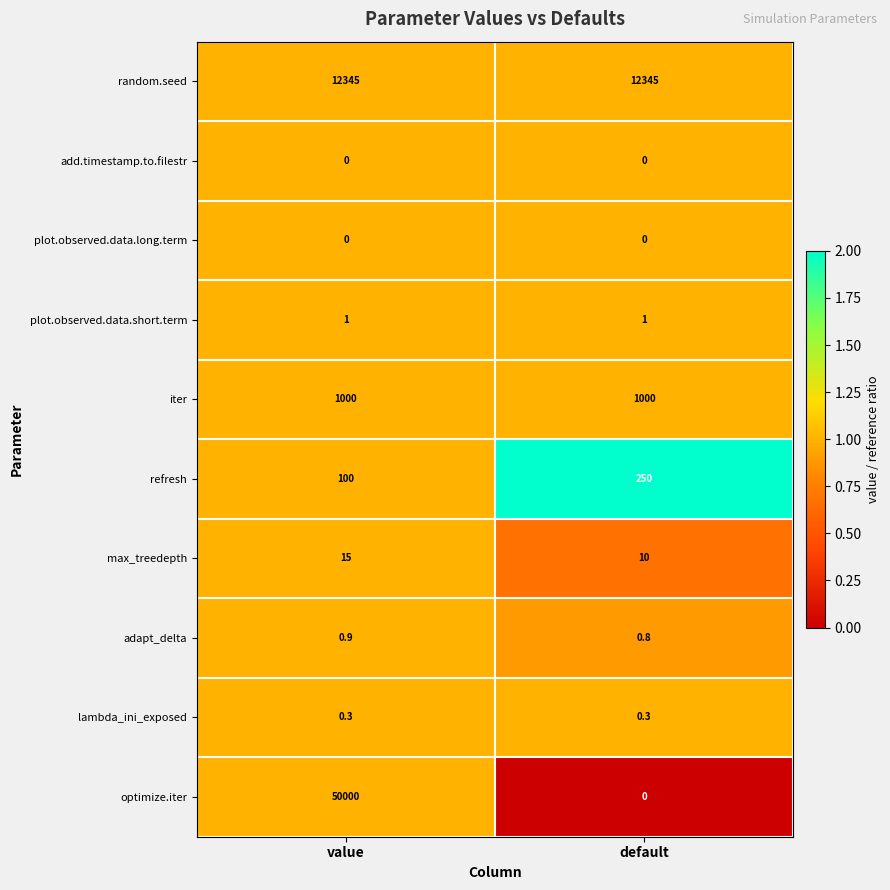

Reading left to right, transcribe all the data shown in this chart.

row_0: value=1.0	default=1.0
row_1: value=1.0	default=1.0
row_2: value=1.0	default=1.0
row_3: value=1.0	default=1.0
row_4: value=1.0	default=1.0
row_5: value=1.0	default=2.5
row_6: value=1.0	default=0.7
row_7: value=1.0	default=0.9
row_8: value=1.0	default=1.0
row_9: value=1.0	default=0.0